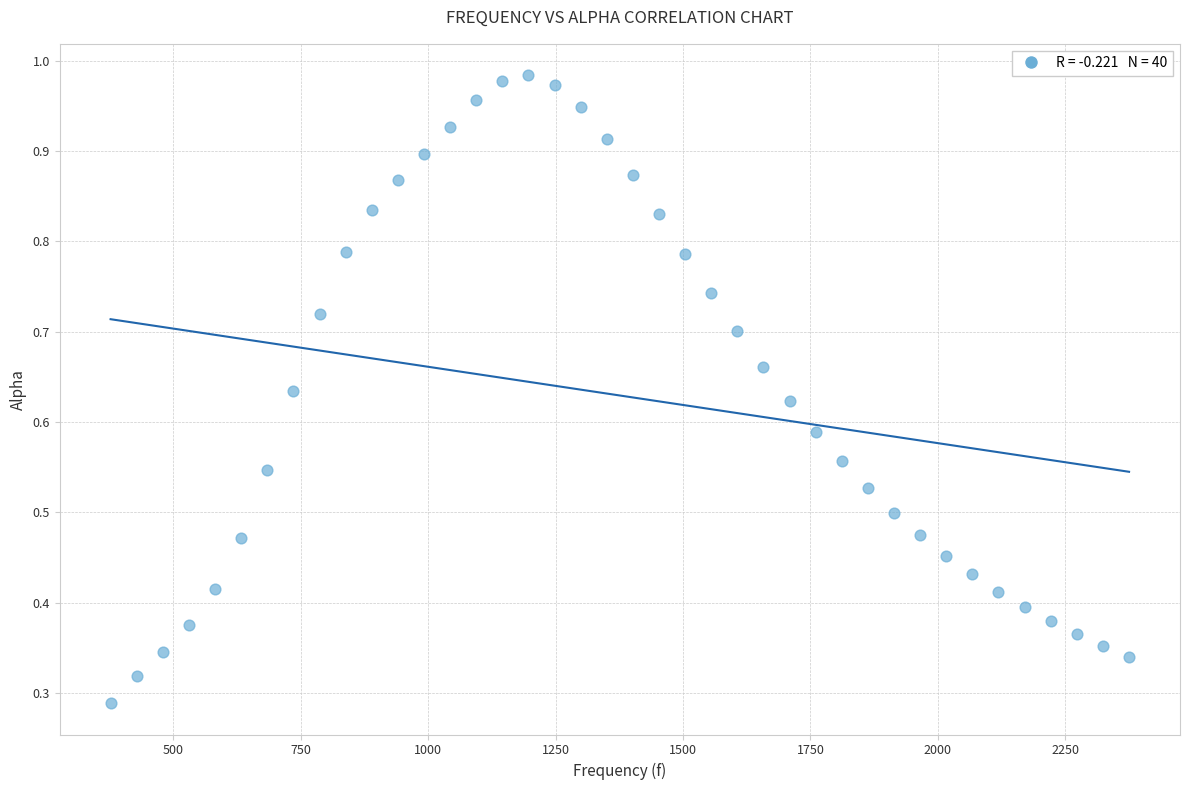

What is the range of X values (max minus min)?

1998.3